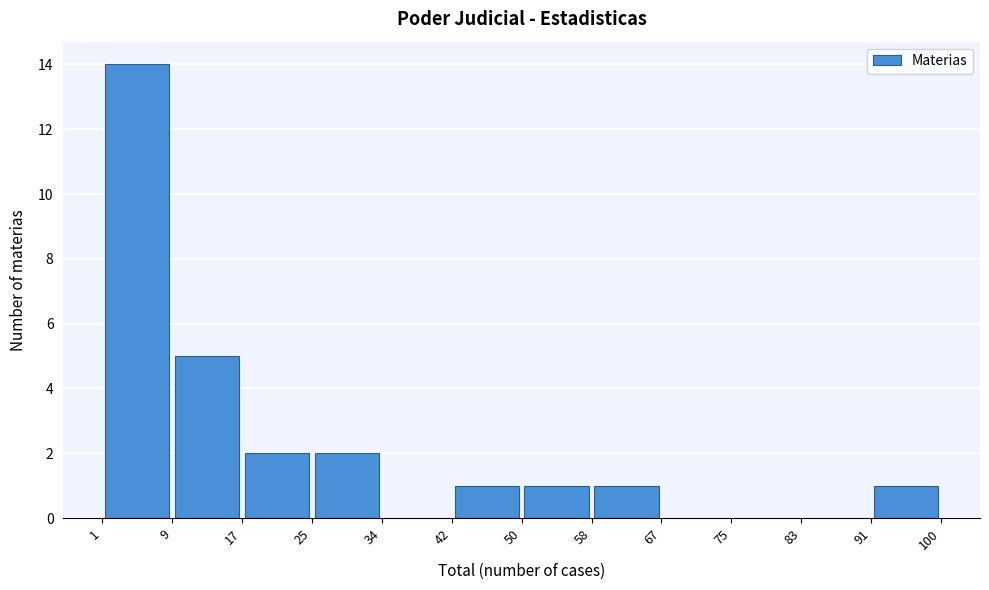

Reading left to right, transcribe this chart: for each bar, give the range it covers on the x-axis and its height. The values are not printed on the chart, so give them approximately, as read against the axis.

1 to 9: 14
9 to 17: 5
17 to 25: 2
25 to 34: 2
34 to 42: 0
42 to 50: 1
50 to 58: 1
58 to 67: 1
67 to 75: 0
75 to 83: 0
83 to 91: 0
91 to 100: 1